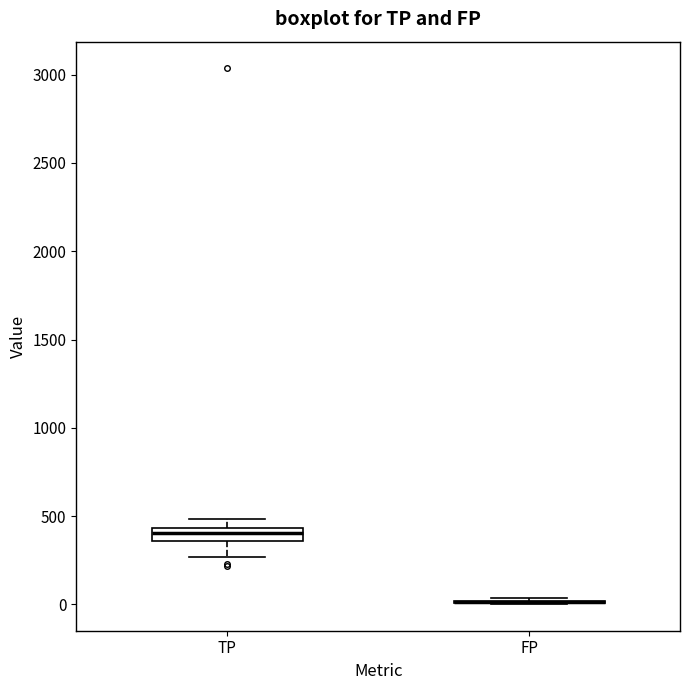

Comparing the boxes themselves (not the whiskers), which one is the tallest?

TP